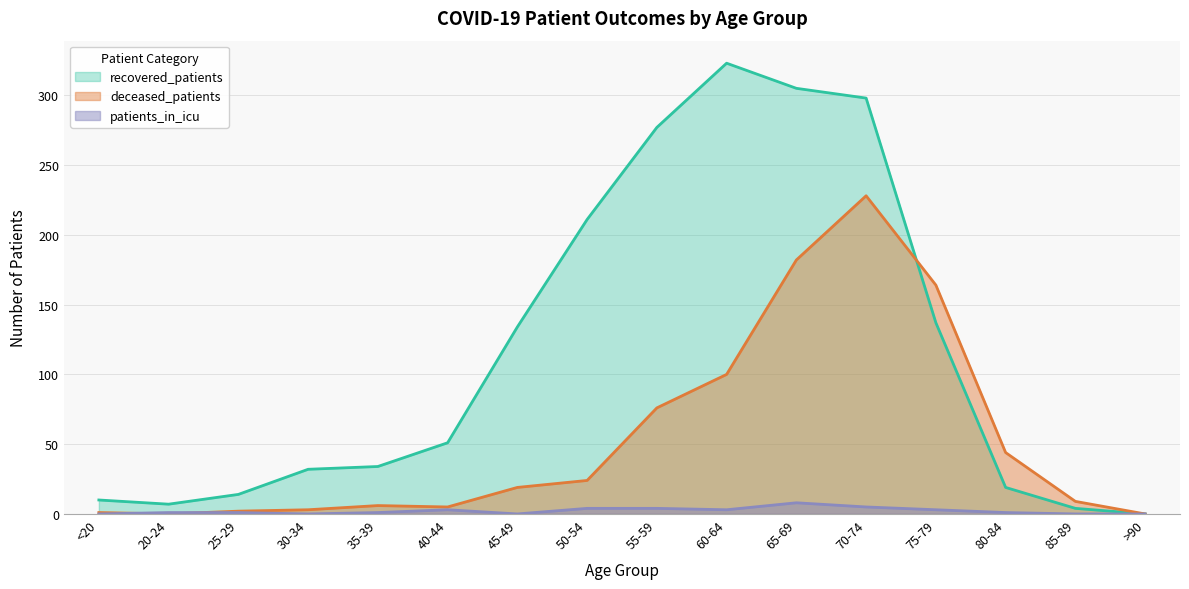

What is the label of the 5th point from the left?

35-39